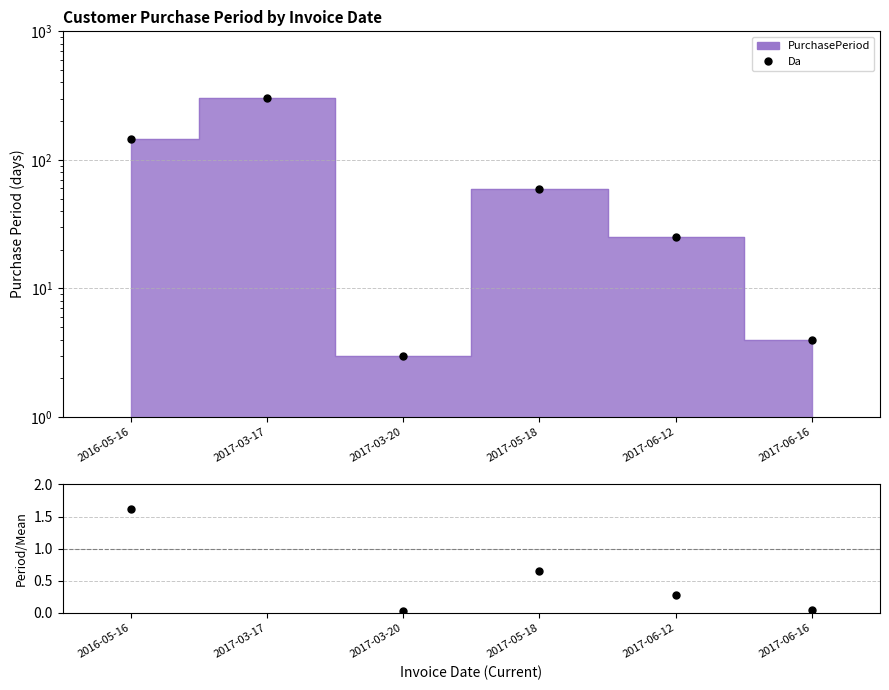

Between 2017-03-17 and 2017-06-12, which series saw the biggest shift?

Da